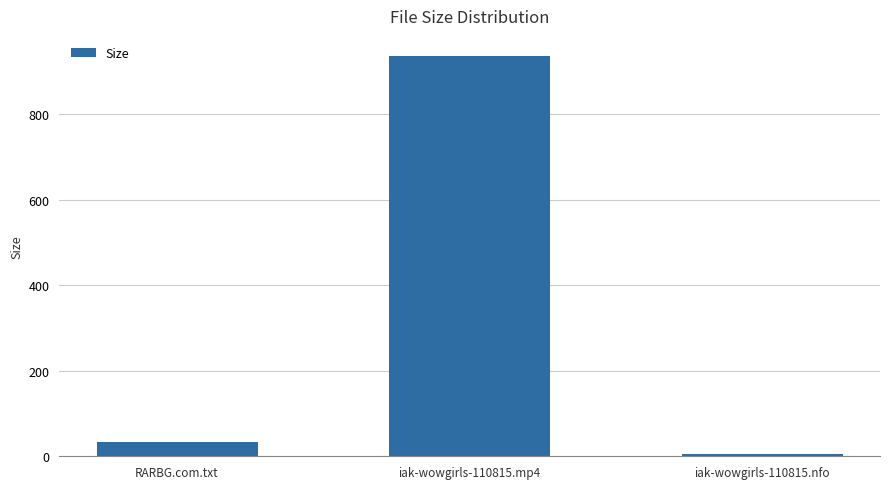

How many categories are shown in the chart?

3